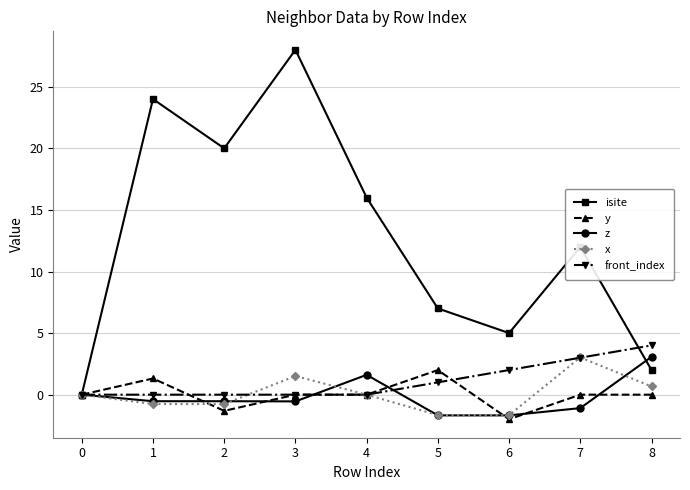

At which category is the sum across all series the highest?

3